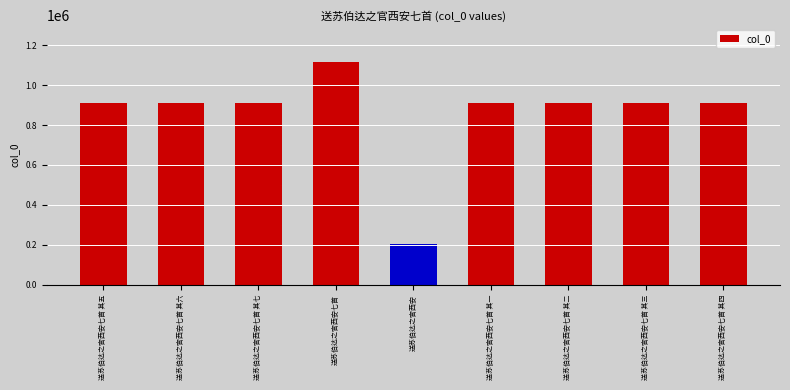

Where does the data first go above 909783?

送苏伯达之官西安七首